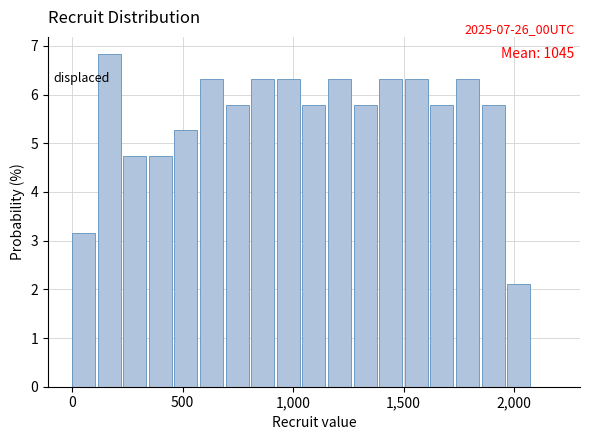

Around what value on the x-axis is the tallest bar? Give the approximate position of its centre, as read against the axis.

150